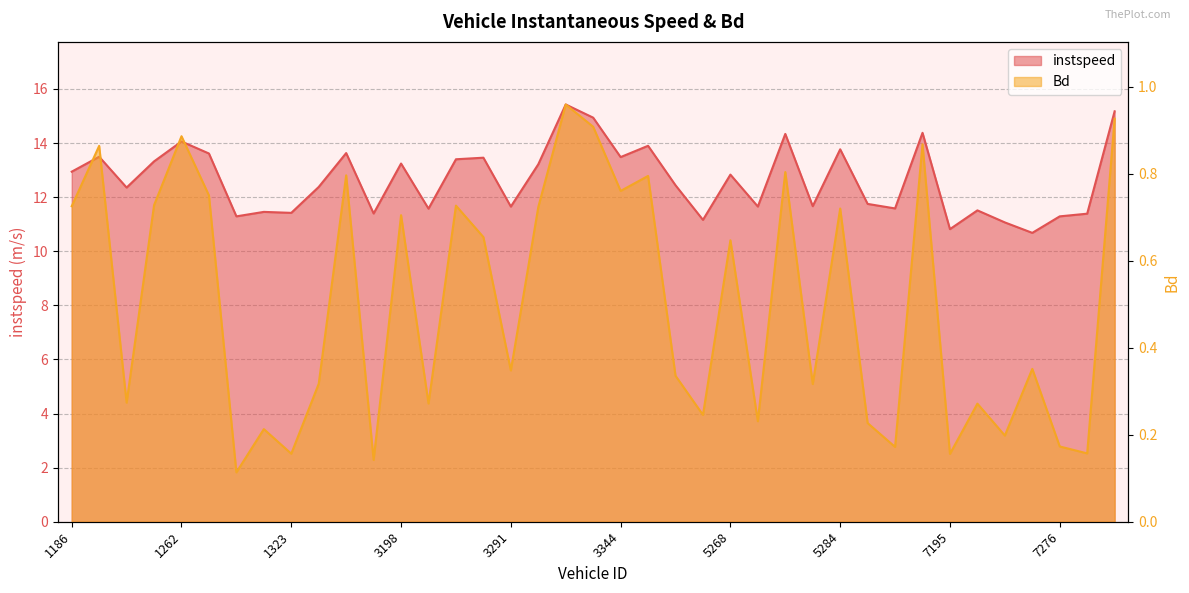

True or false: Bd and instspeed intersect in this chart.

False